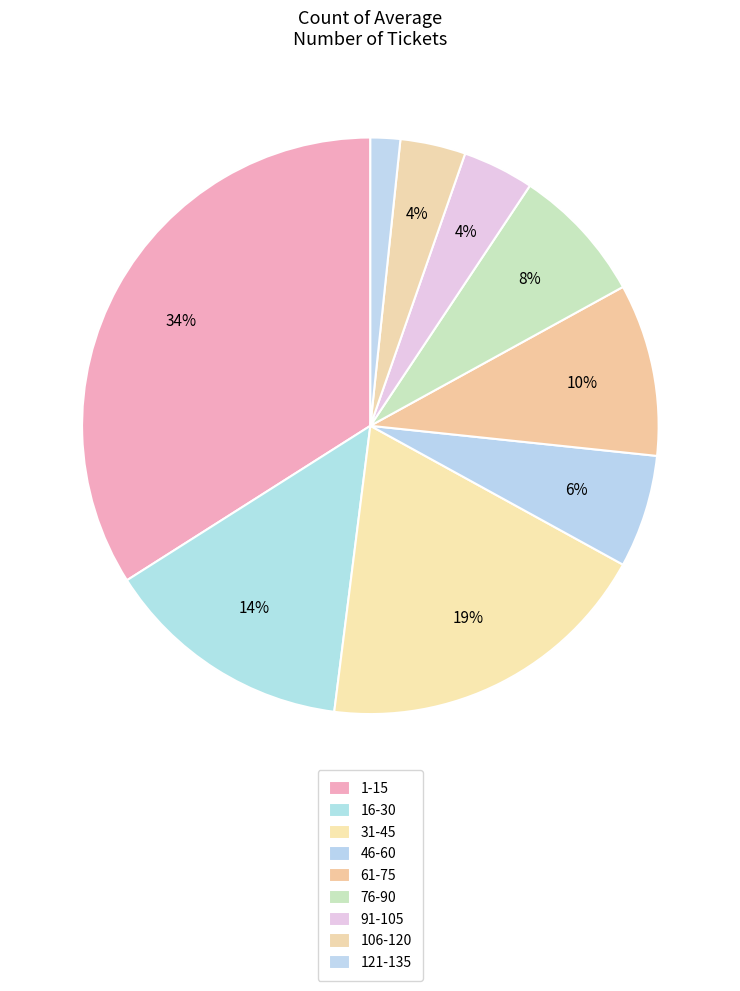

What is the smallest slice in the pie chart?

121-135